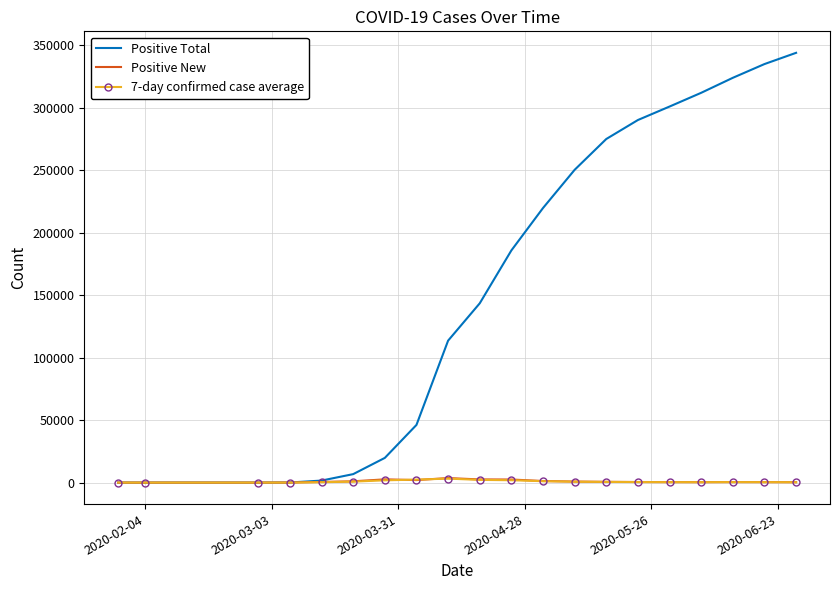

What is the maximum value shown in the chart?

344000.0